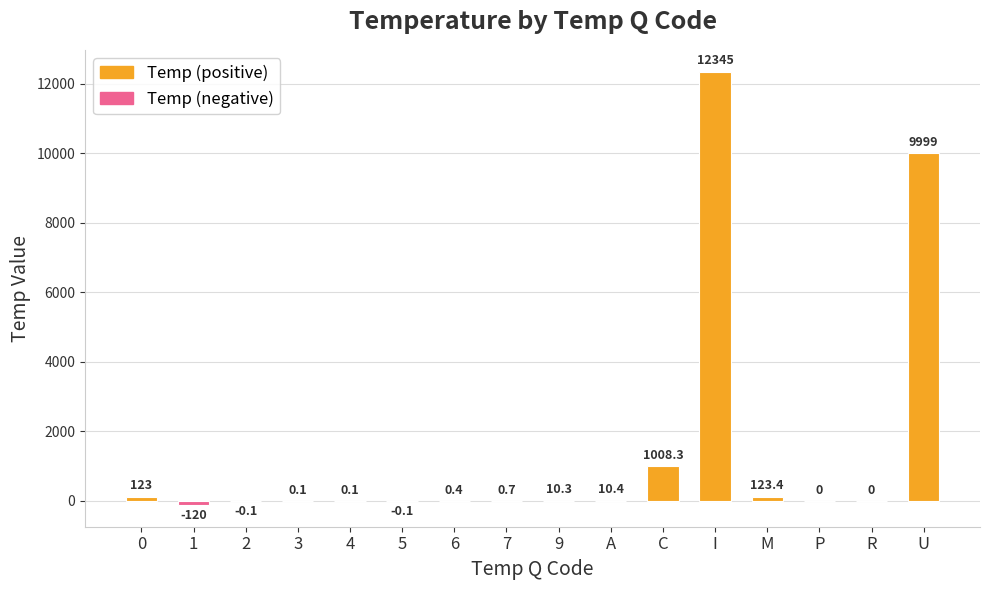

Which category has the lowest value across all series?

1